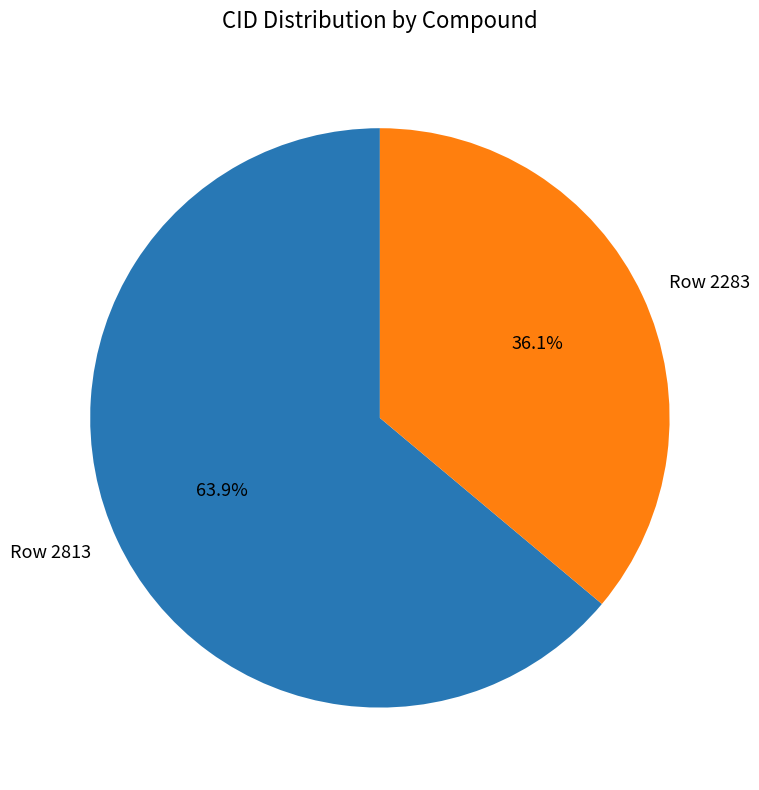

What is the majority slice?

Row 2813